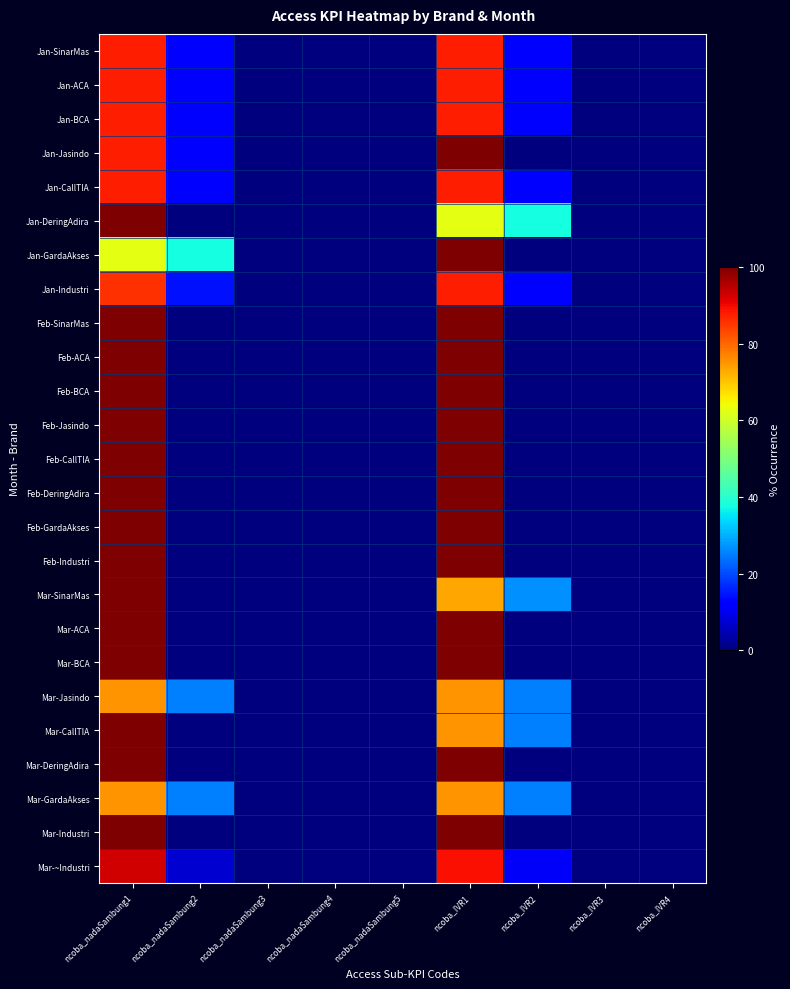

Which has a higher value, ncoba_nadaSambung4 or ncoba_IVR1?

ncoba_IVR1